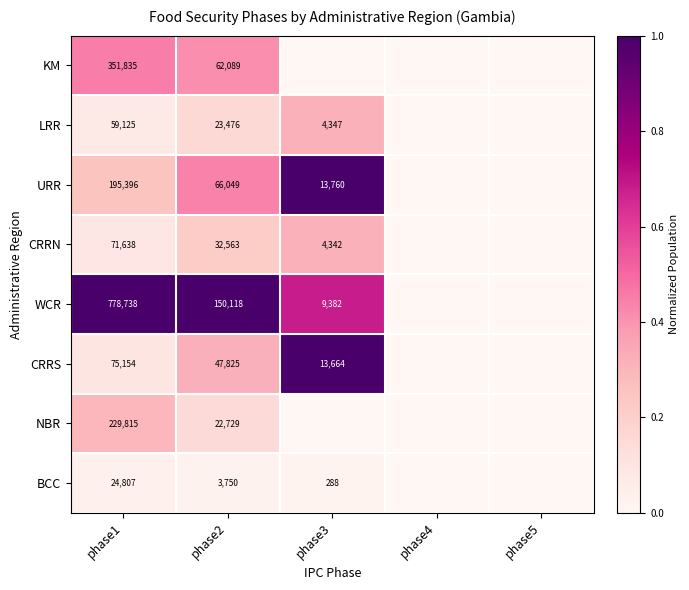

What is the total value across all series at phase2?

408599